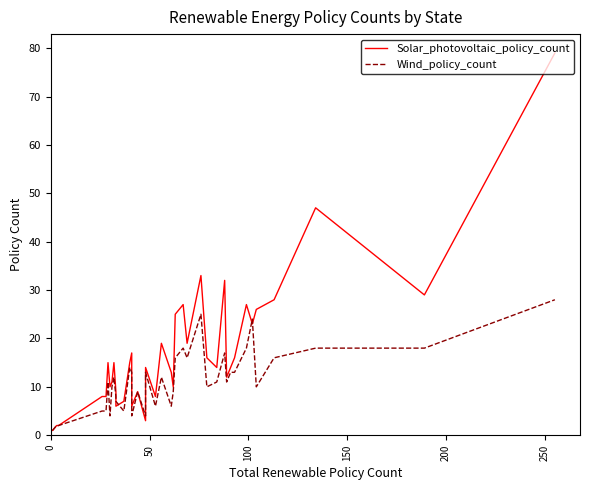

The Solar_photovoltaic_policy_count series shows 3 at 15. True or false?

False